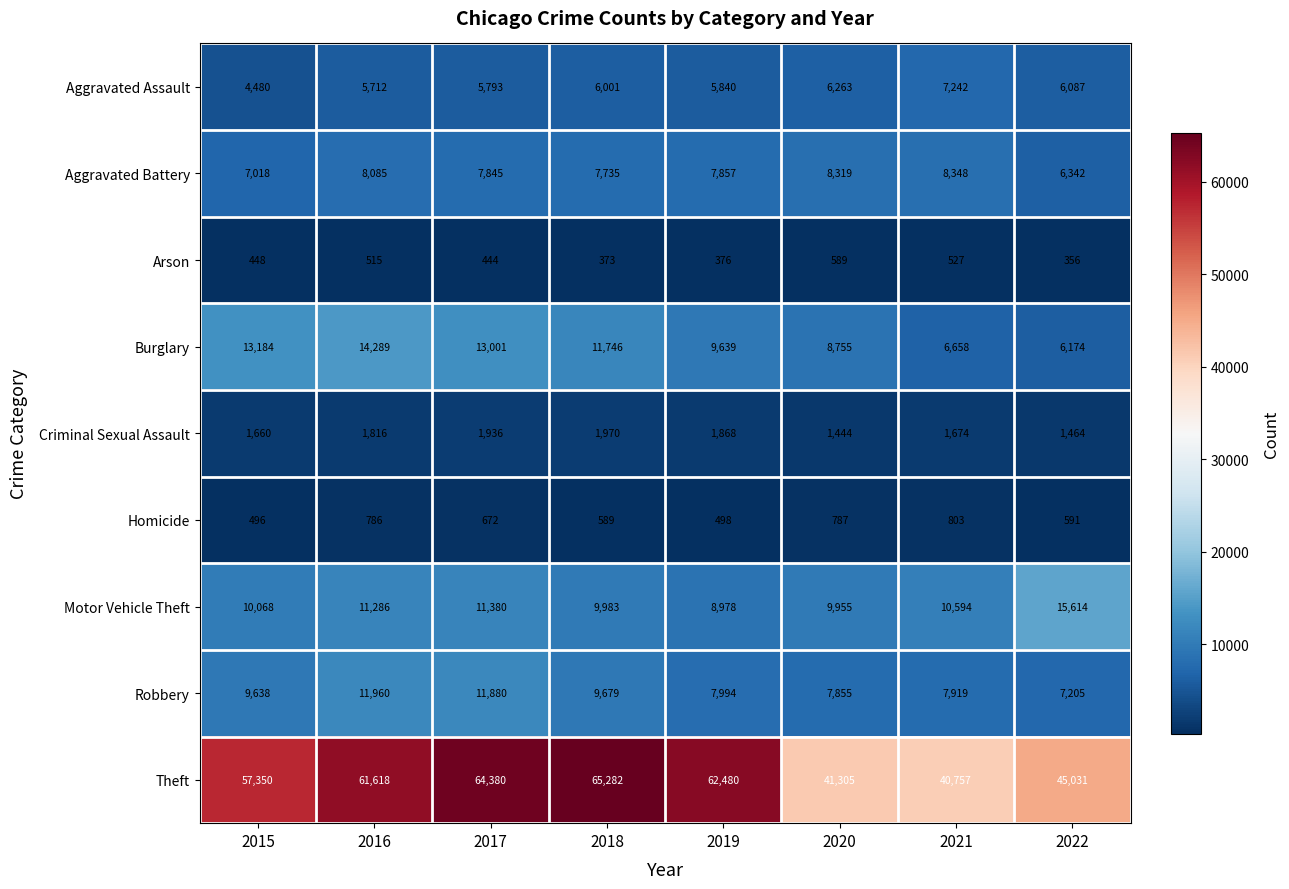

What value does the Theft series have at 2015, to the nearest 100?

57400